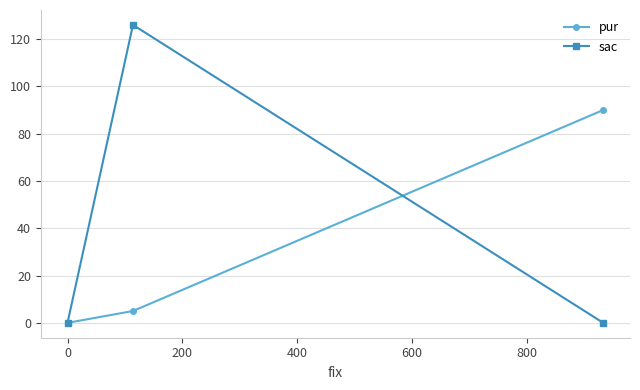

At how many categories does at least one series exceed 119?

1